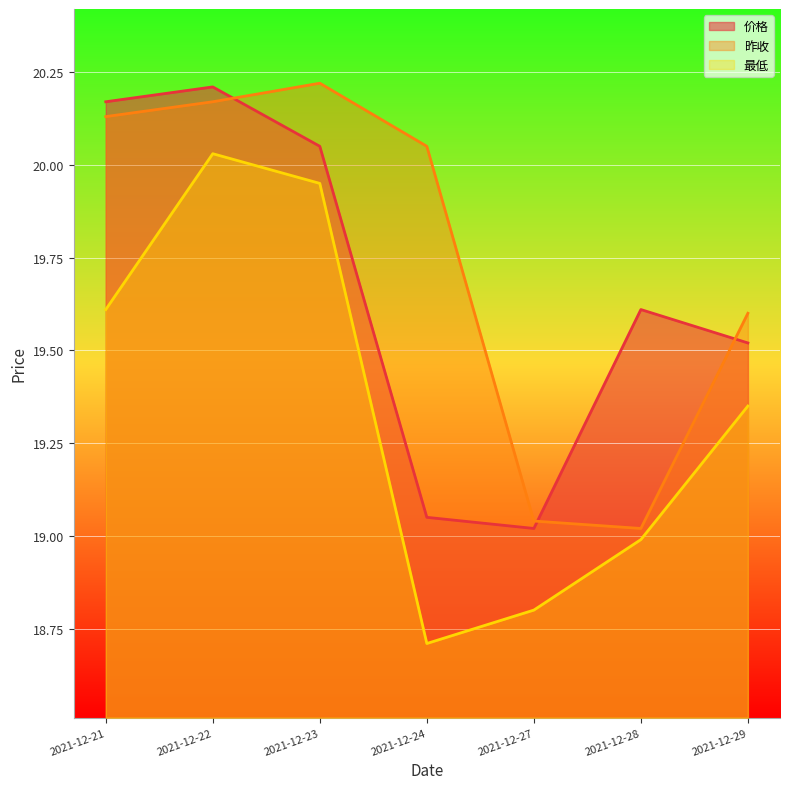

Where does the 昨收 series first go above 20?

2021-12-21